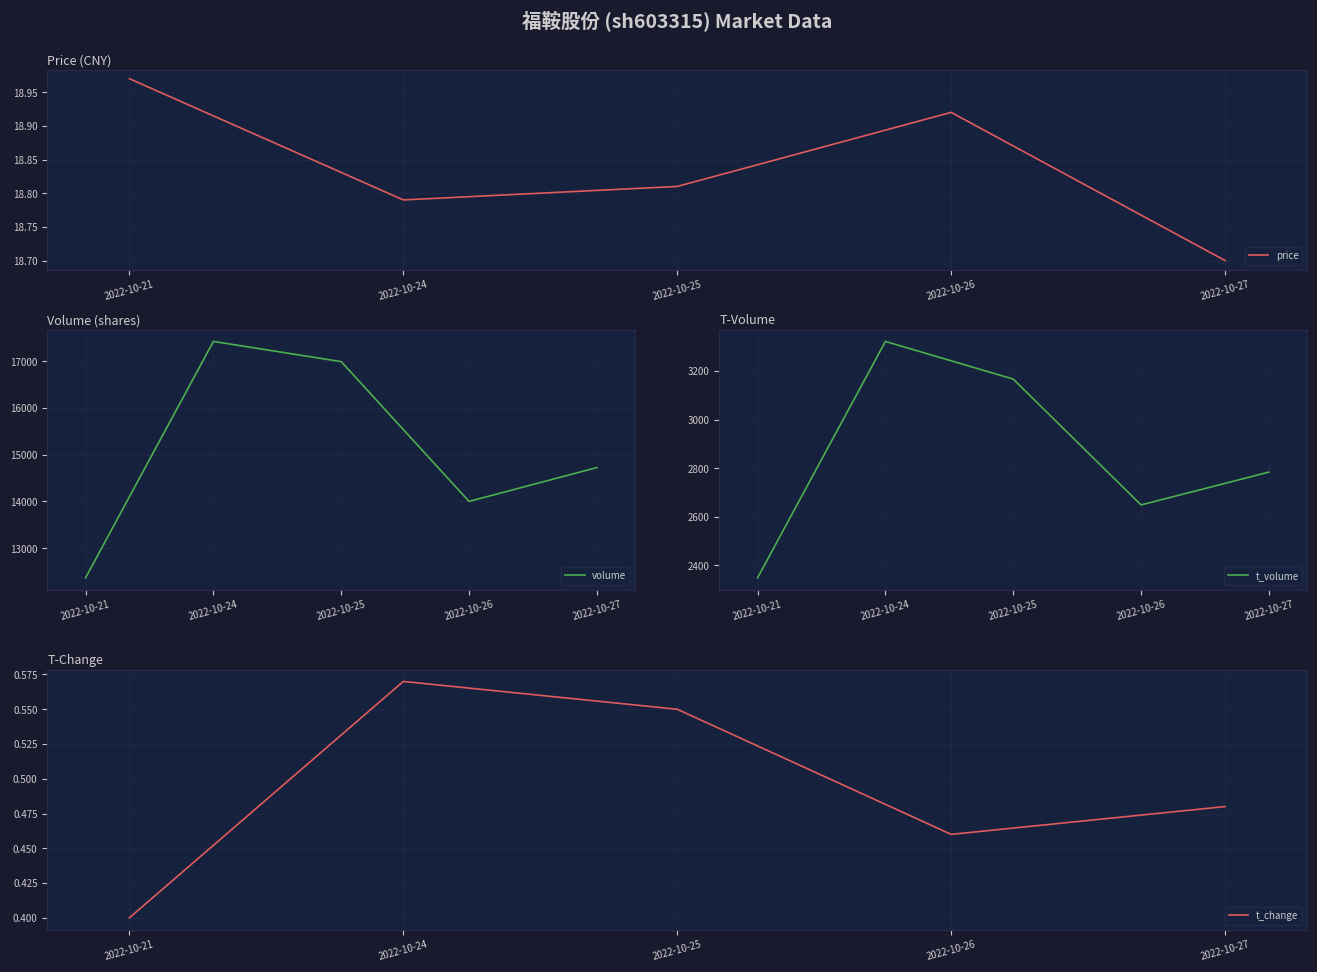

List the series in order of their peak value, lowest first.

t_change, price, t_volume, volume